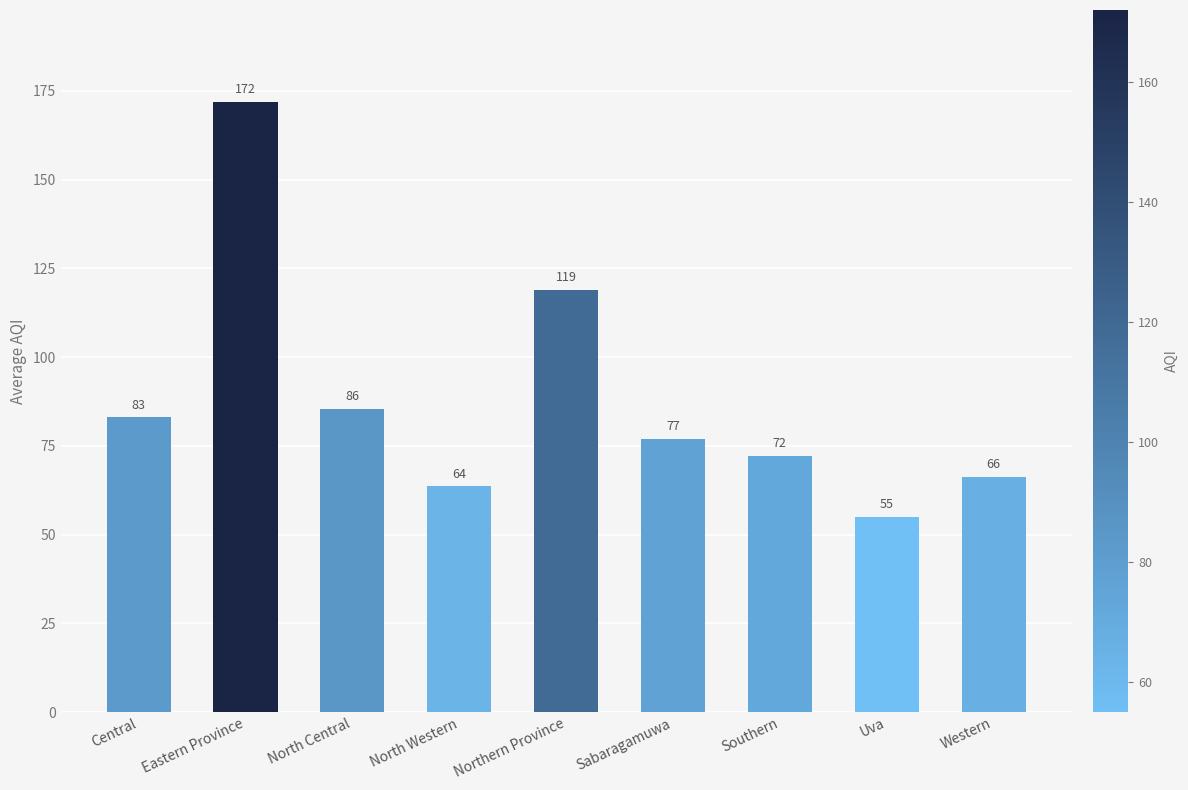

Which category has the lowest value across all series?

Uva